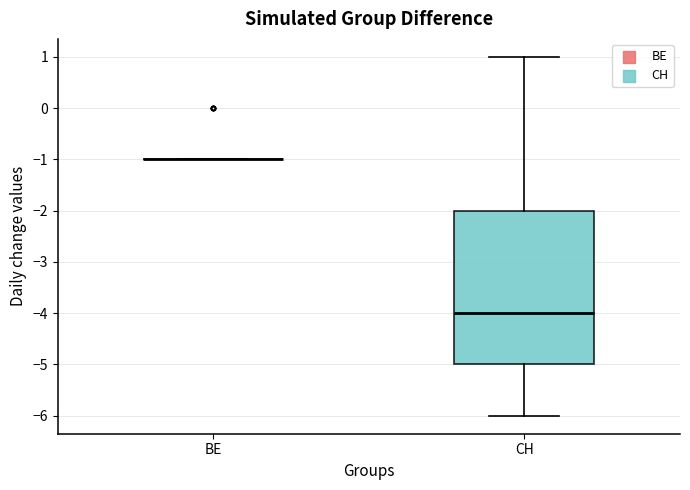

Reading left to right, read every box against the y-axis: the position of its median line, the range the box covers, and the ends of its whiskers. The values are not printed on the chart, so give them approximately, as read against the axis.

BE: box collapsed to a line at -1, whiskers -1 to -1
CH: median -4, box -5 to -2, whiskers -6 to 1